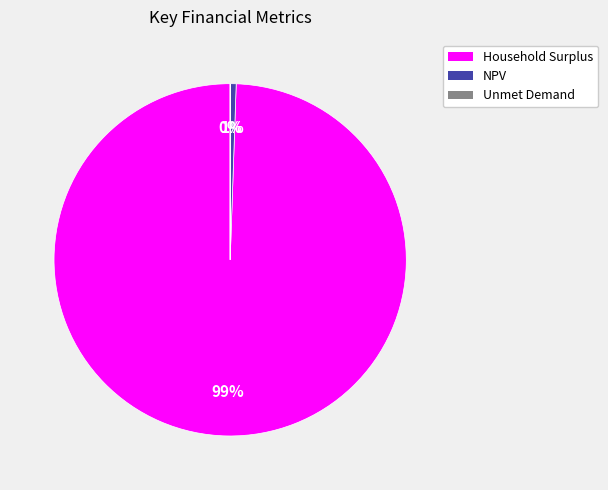

Which category has the biggest portion of the pie?

Household Surplus